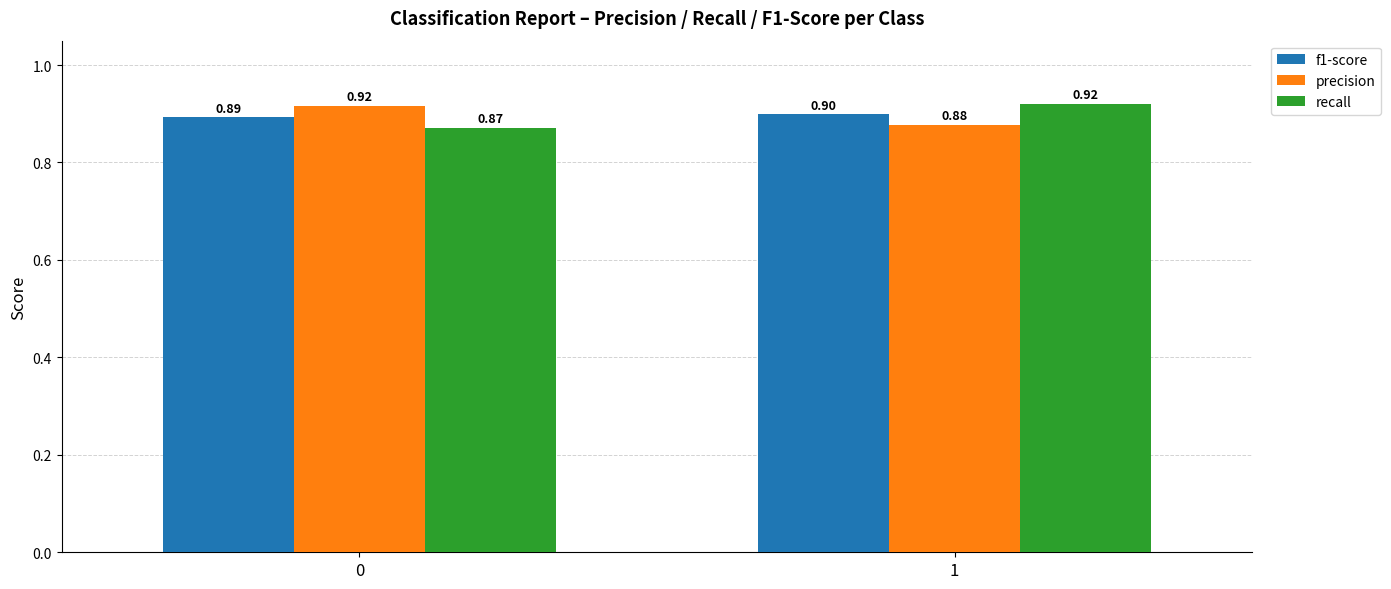

Are the bars grouped side by side (vs. stacked)?

Yes